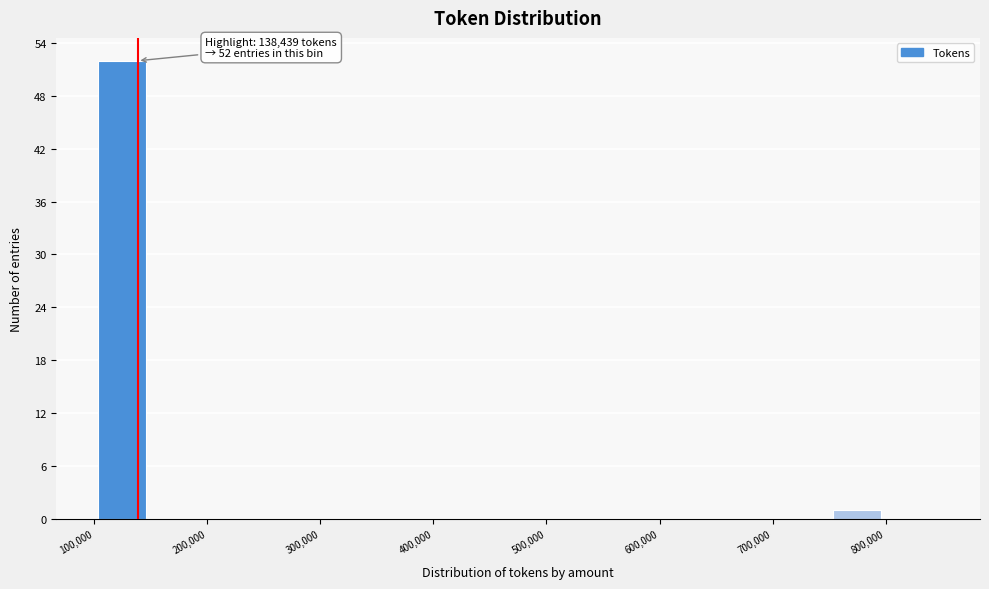

Which range on the x-axis has the tallest bar?

100000 to 150000